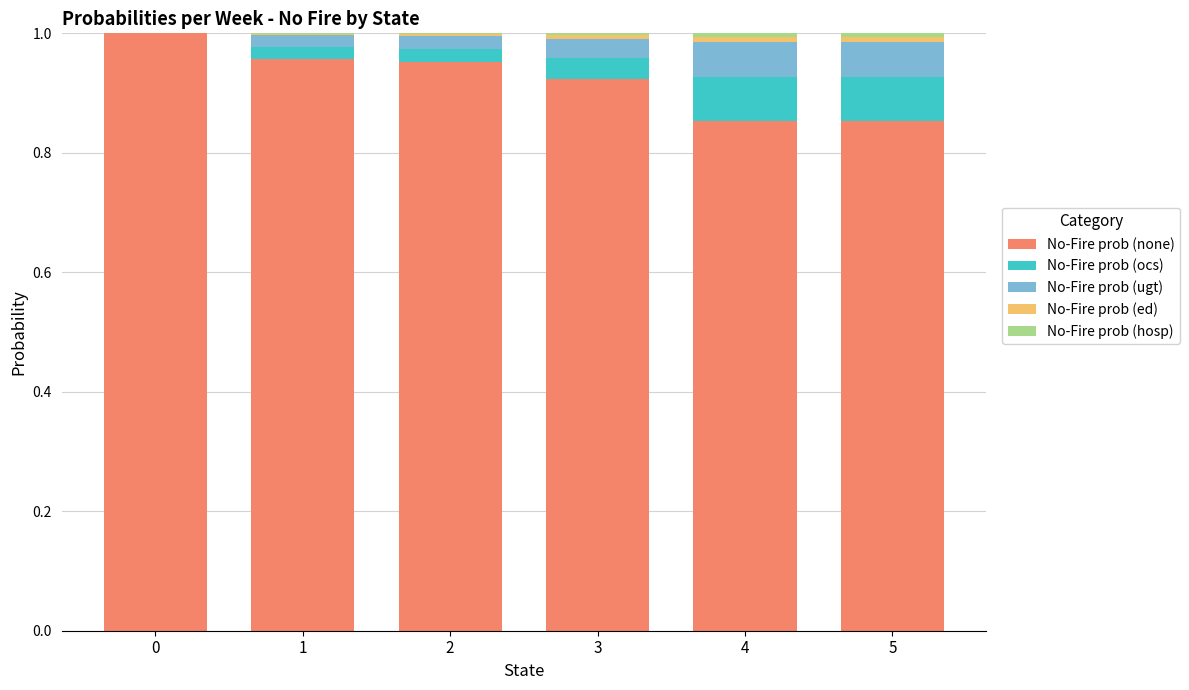

What is the total value across all series at 4?

1.0